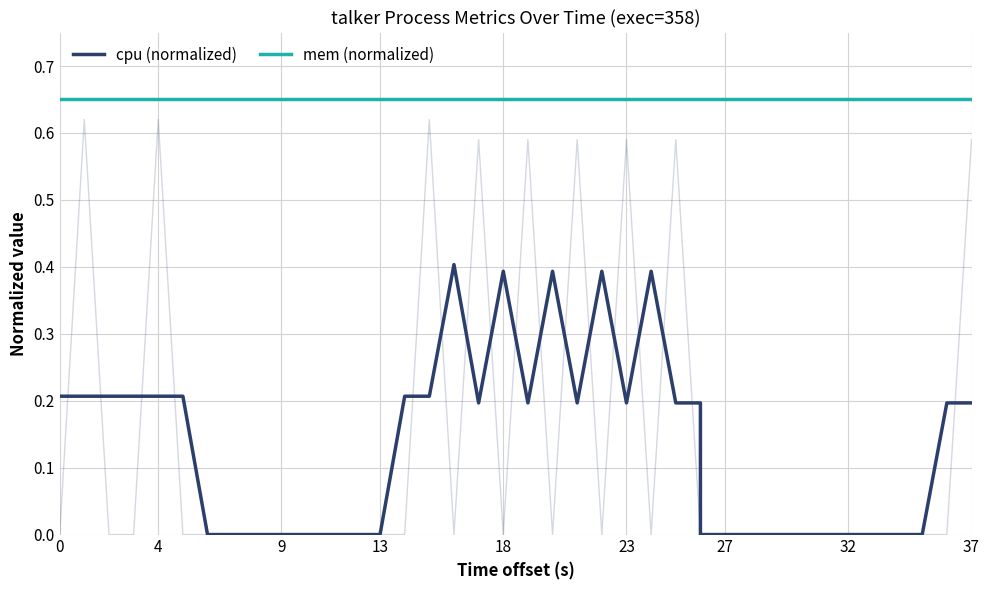

What is the sum of all mem (normalized) values?

26.0